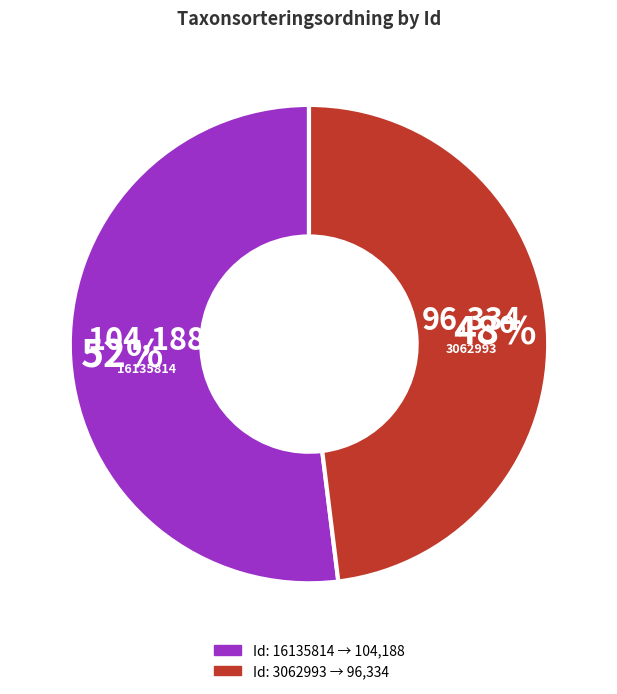

What percentage is the 16135814 slice, to the nearest percent?

52%